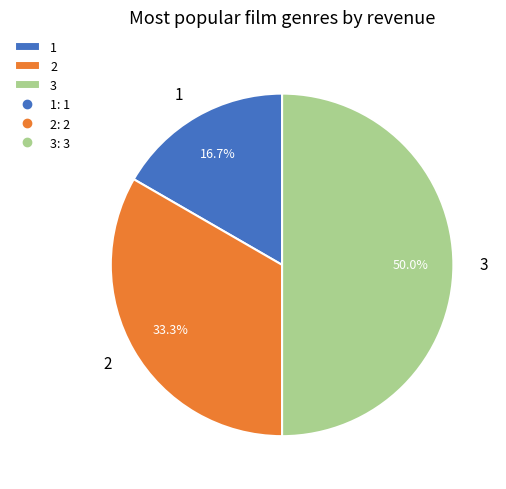

What is the largest slice in the pie chart?

3